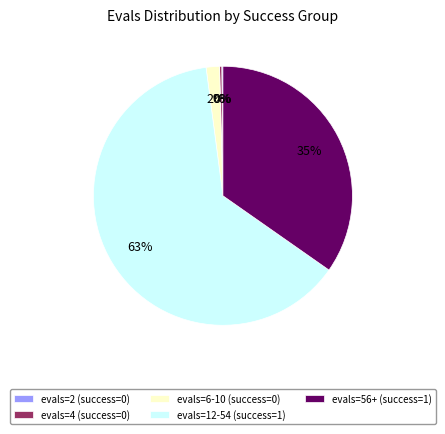

Is there any slice that represents more than half of the pie?

Yes